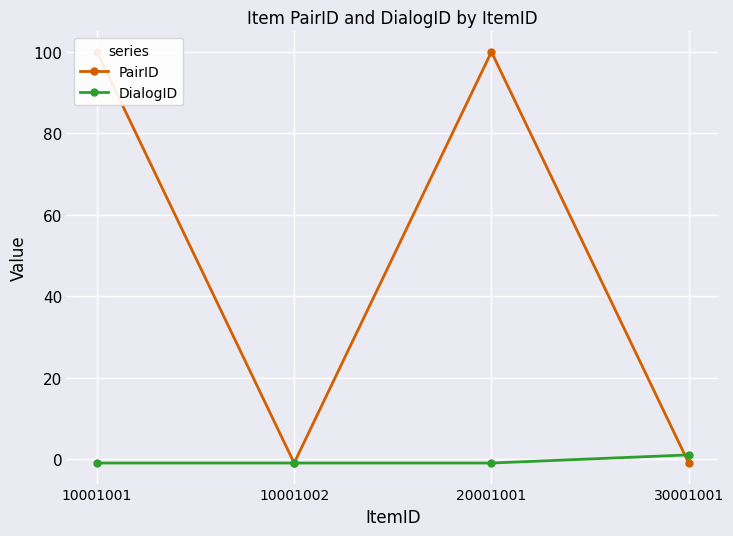

Reading left to right, transcribe all the data shown in this chart.

PairID: 10001001=100	10001002=-1	20001001=100	30001001=-1
DialogID: 10001001=-1	10001002=-1	20001001=-1	30001001=1